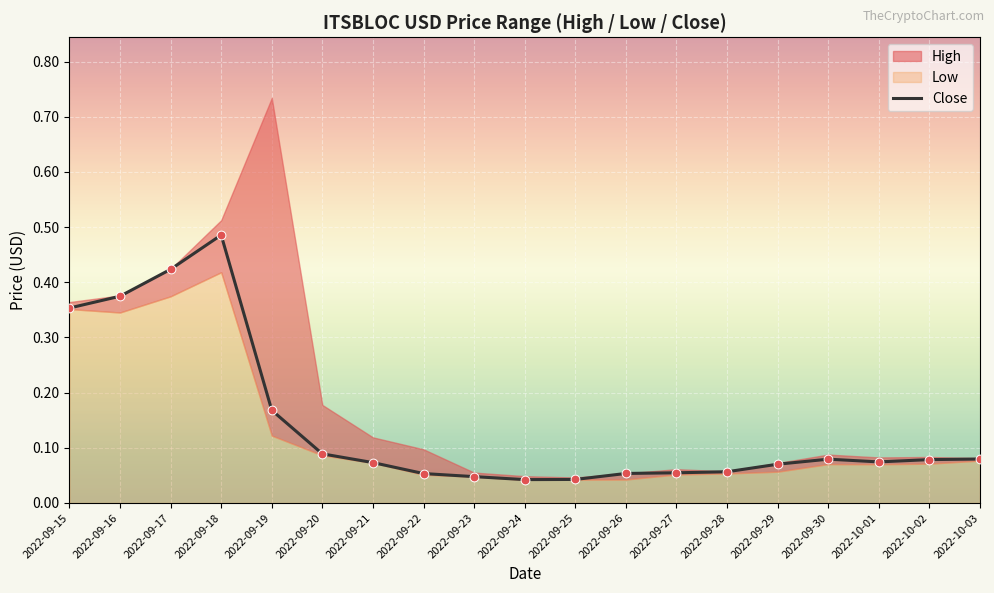

Is it true that Close equals 0.0 at 2022-10-03?

False